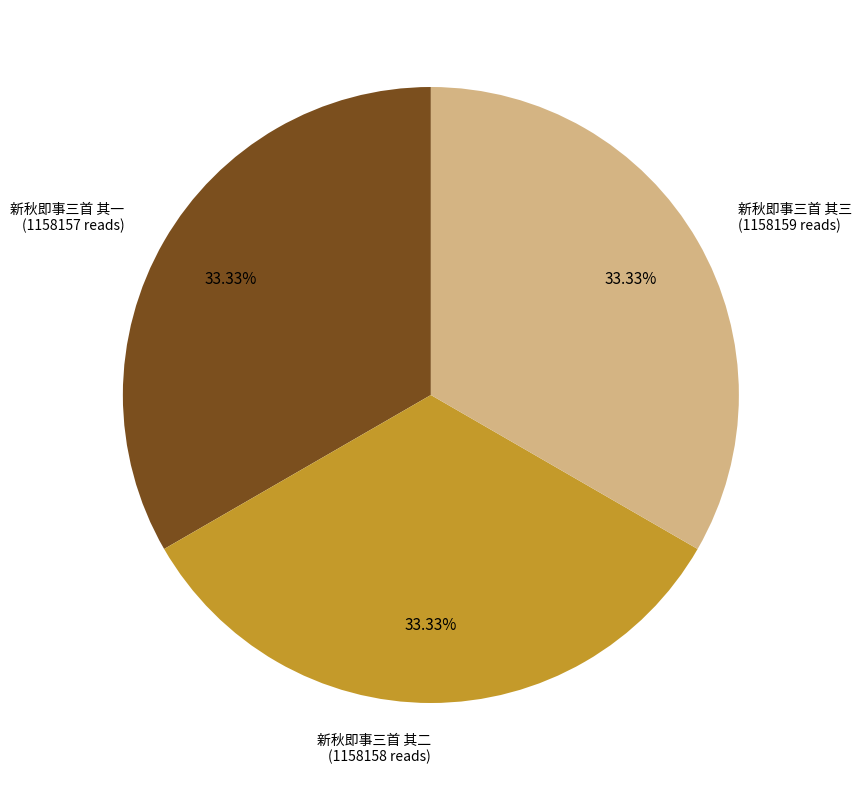

Is there a majority slice in this chart?

No